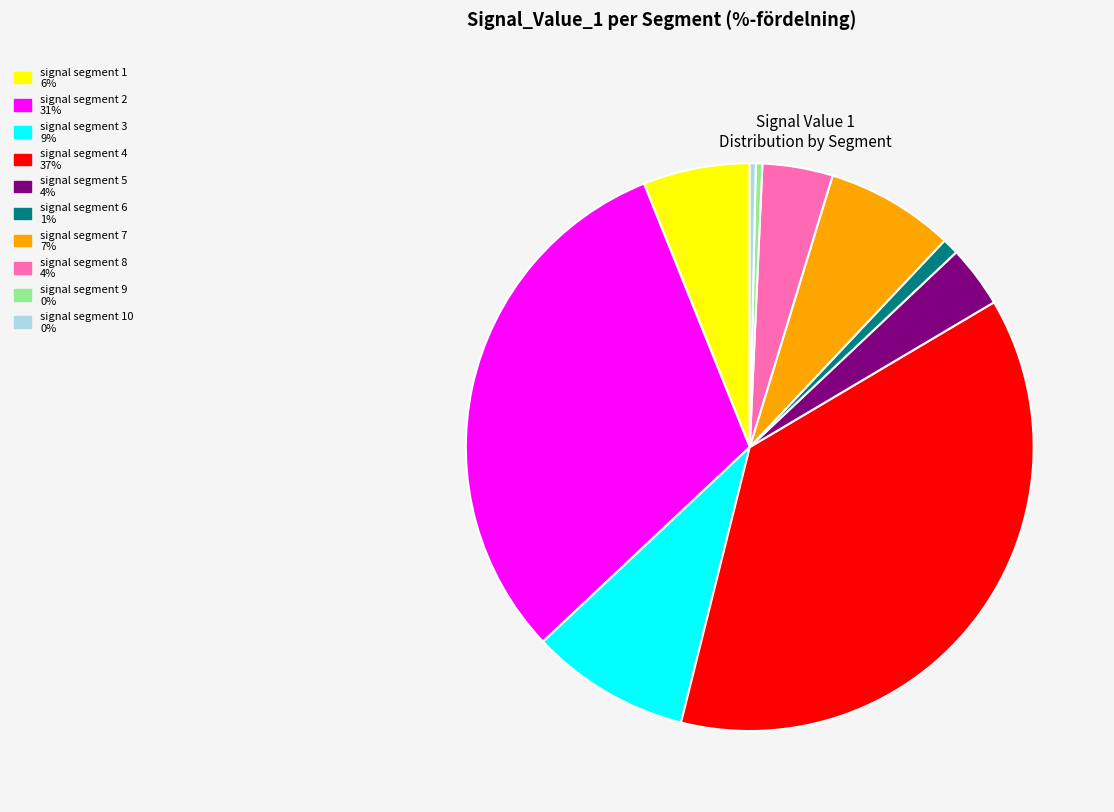

Does any single category account for the majority?

No